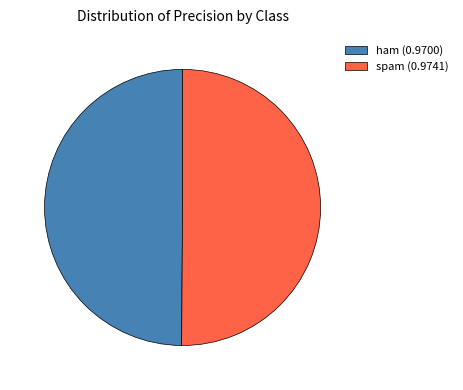

Combined, do ham (0.9700) and spam (0.9741) account for over 50%?

Yes